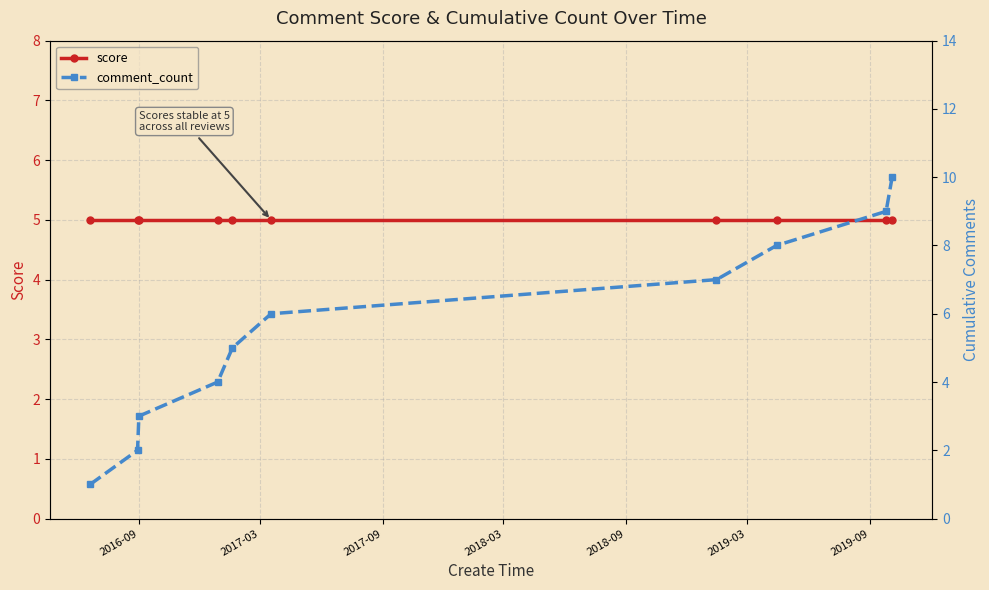

At 2019-09, list the series in order from smallest to largest.

score, comment_count